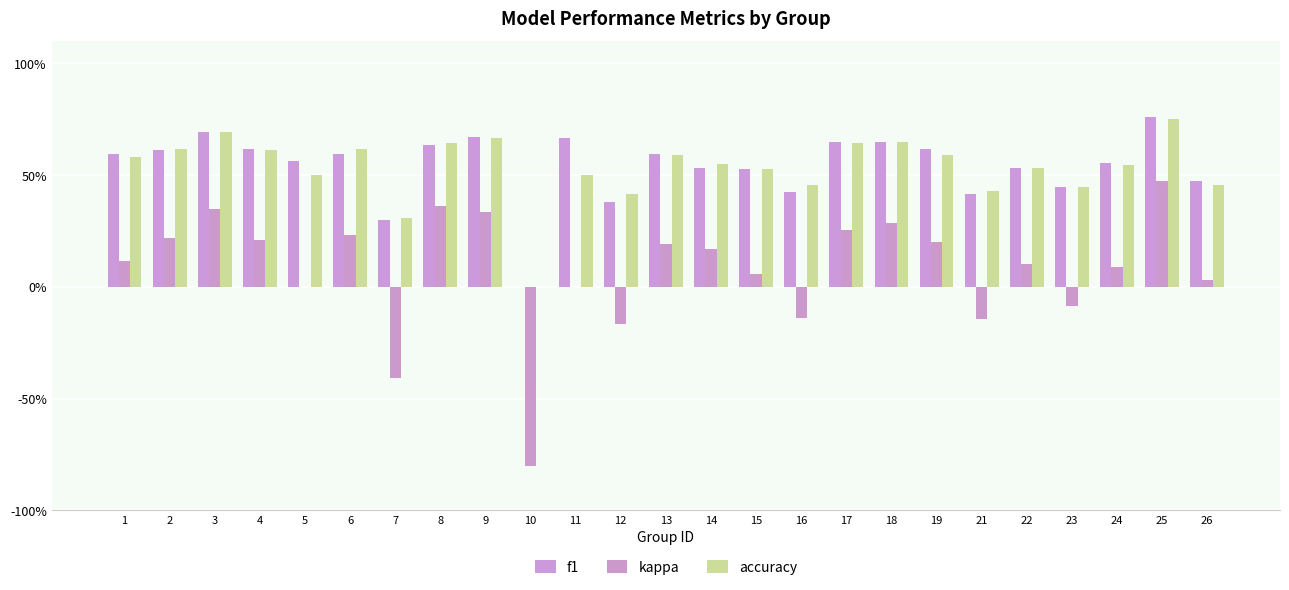

Are the bars grouped side by side (vs. stacked)?

Yes